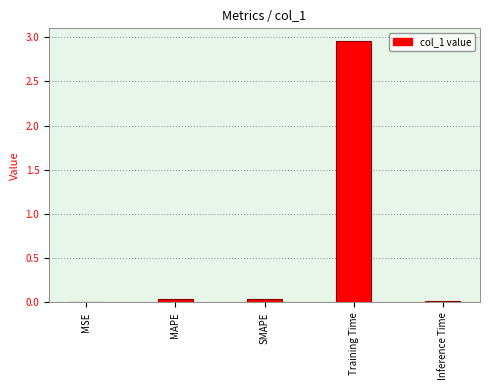

Is it true that the value at Inference Time is 0.0?

True